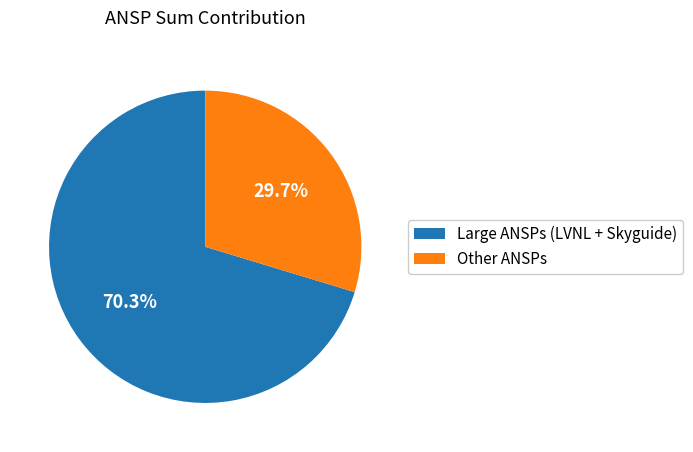

Is there a majority slice in this chart?

Yes